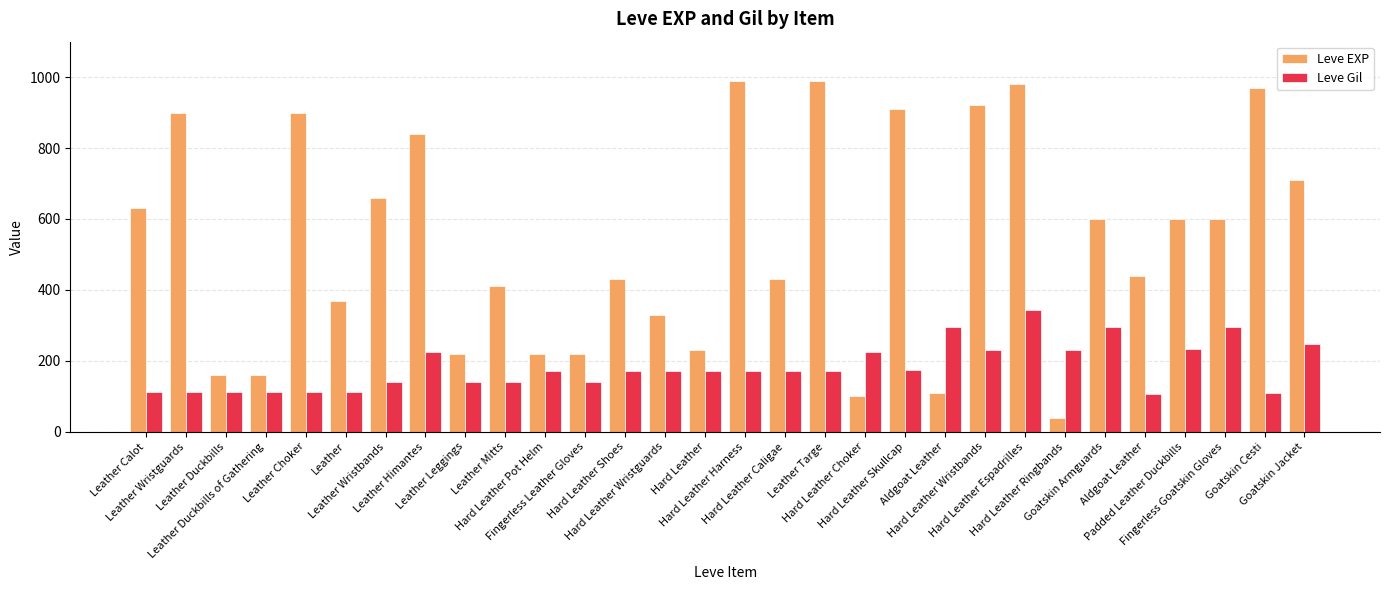

What is the sum of the Leve EXP values at Hard Leather Caligae and Fingerless Leather Gloves?

650